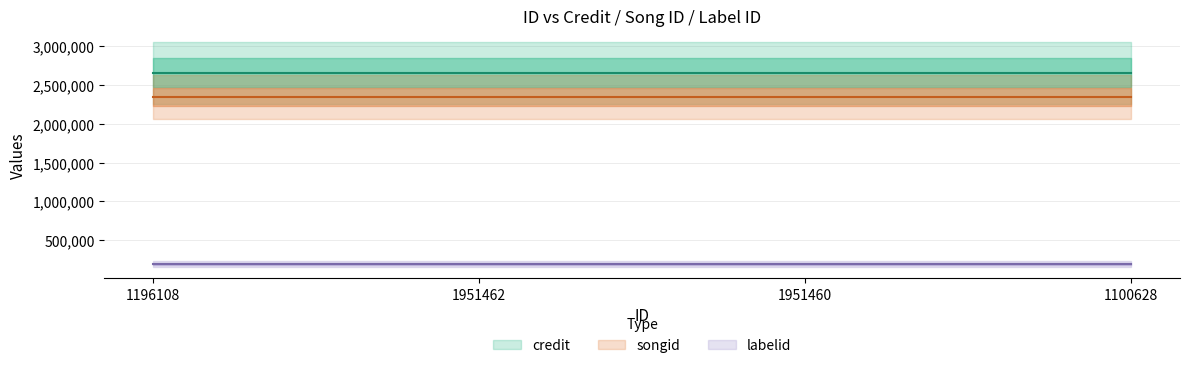

What is the maximum value shown in the chart?

2659606